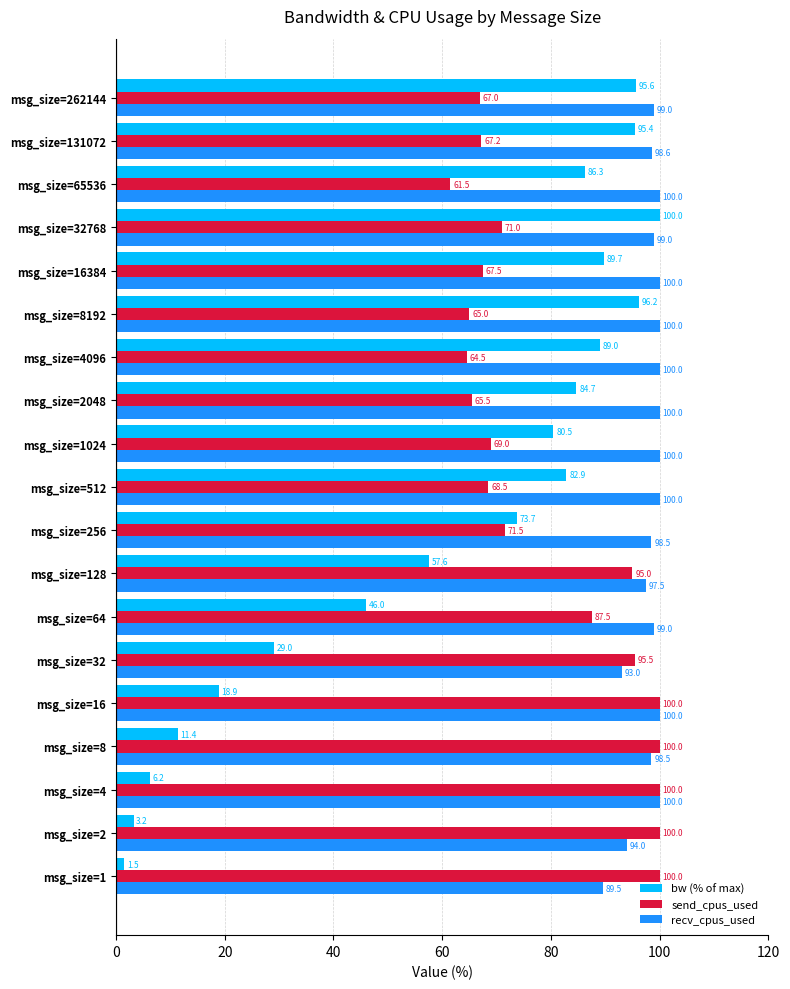

True or false: send_cpus_used has a value of 60.0 at msg_size=8.

False